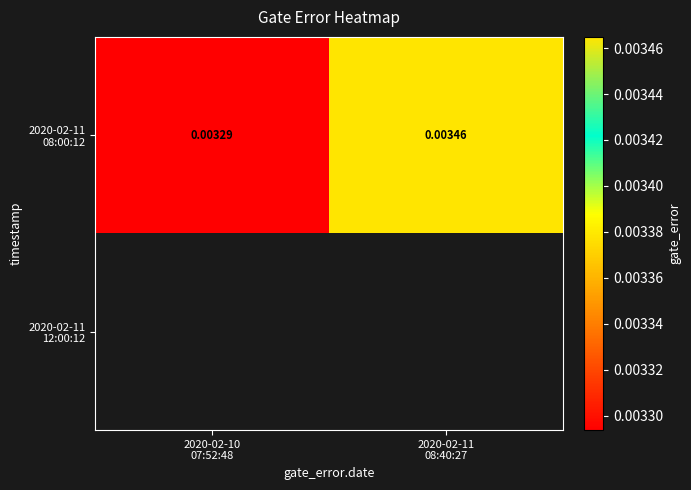

Is the value of 2020-02-11 08:00:12 at 2020-02-10 07:52:48 greater than the value of 2020-02-11 12:00:12 at 2020-02-11 08:40:27?

No